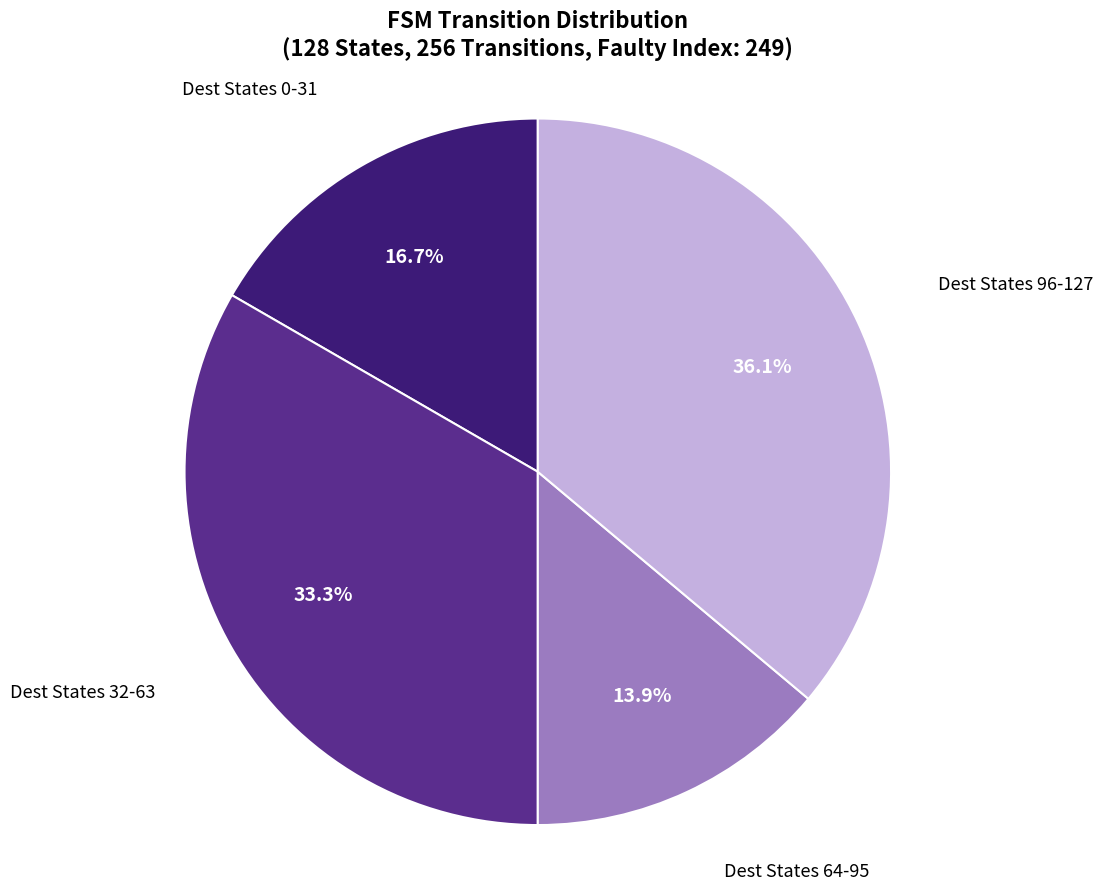

To the nearest percent, what is the average slice percentage?

25%